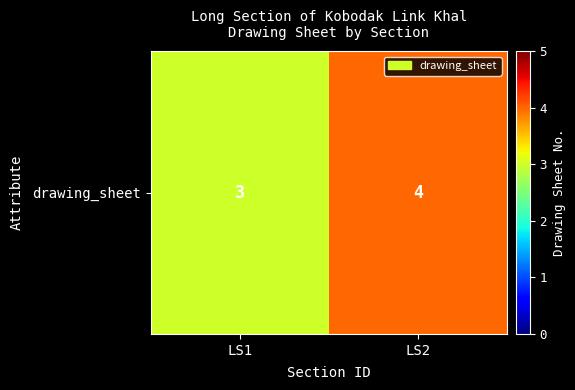

What is the average value?

4